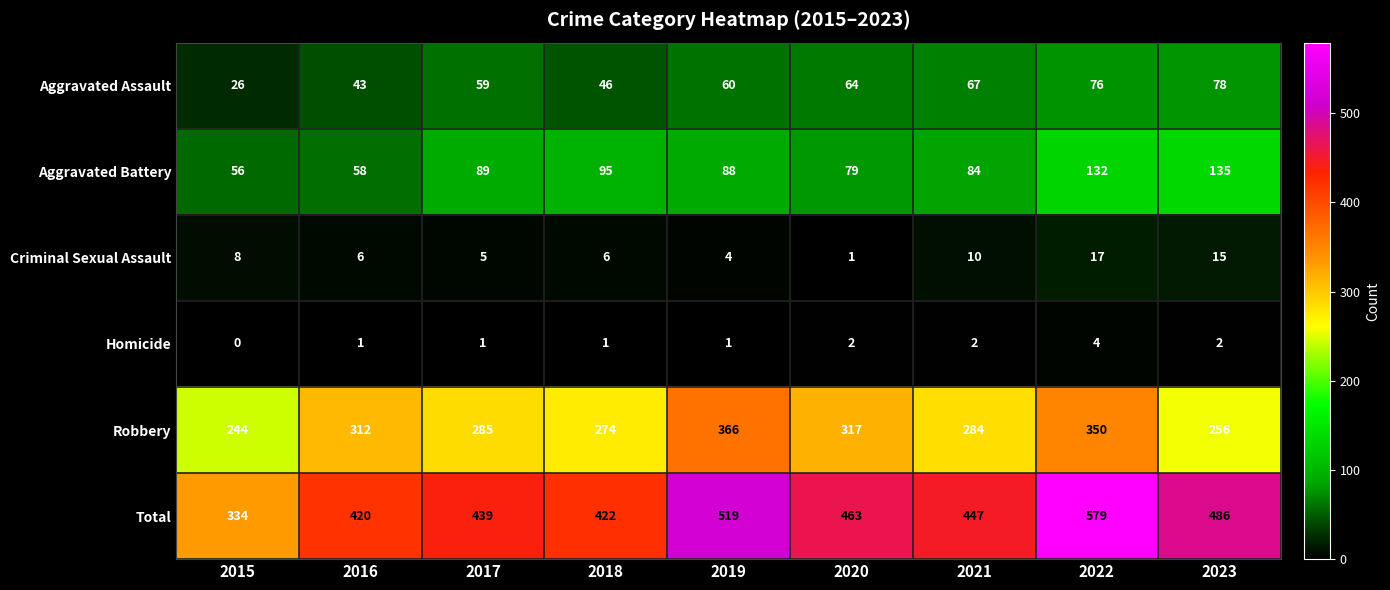

What is the spread (max minus min) of values at 2020?

462